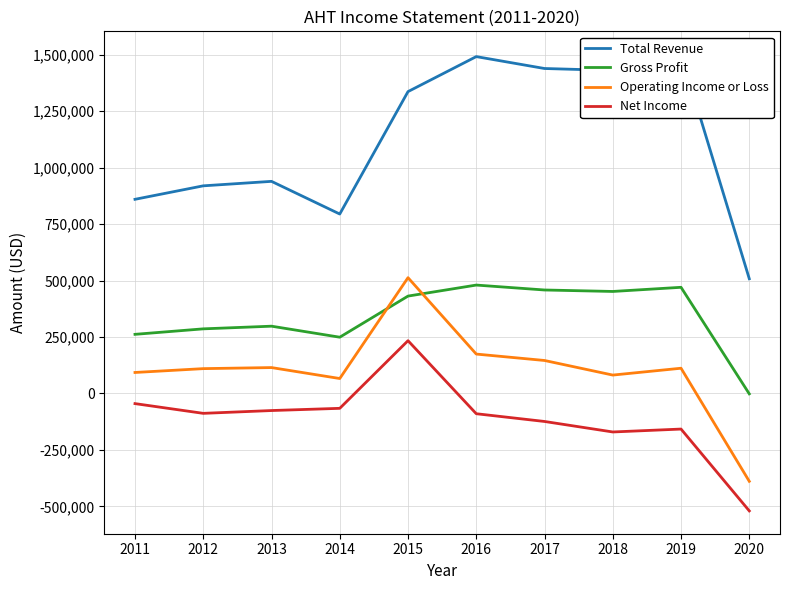

Which label corresponds to the smallest value in the chart?

2020